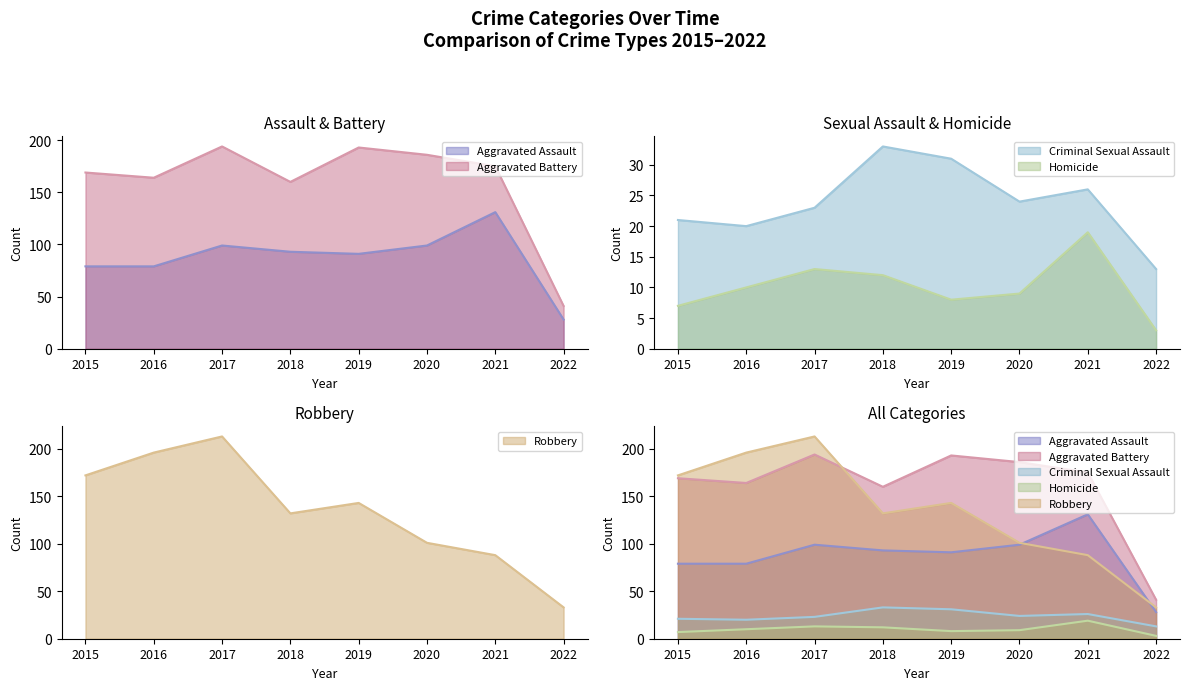

What is the approximate value of Aggravated Assault at 2019?

91